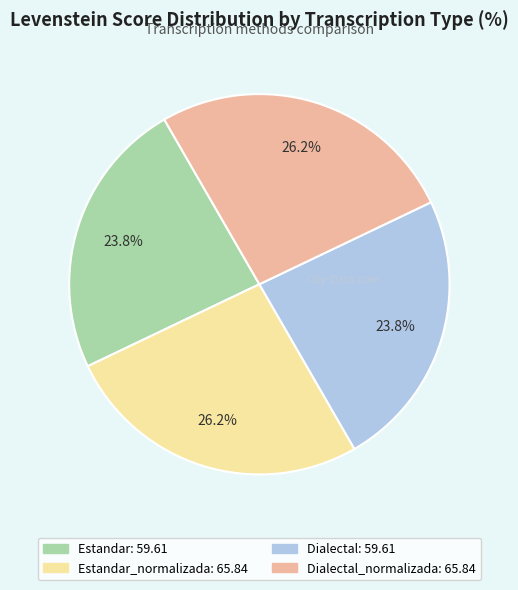

Is there any slice that represents more than half of the pie?

No